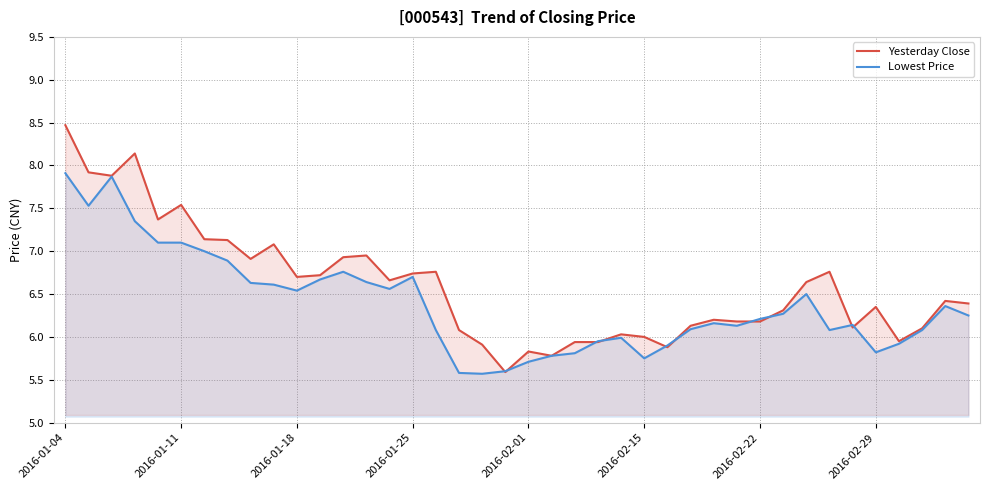

At how many categories does at least one series exceed 6?

31